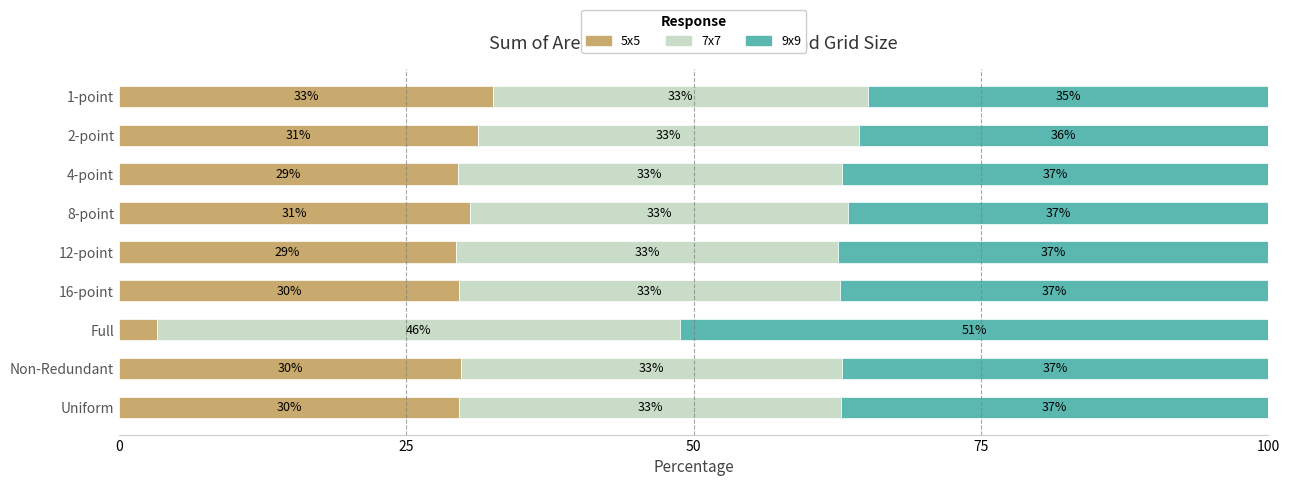

What is the total value across all series at Non-Redundant?

100.0